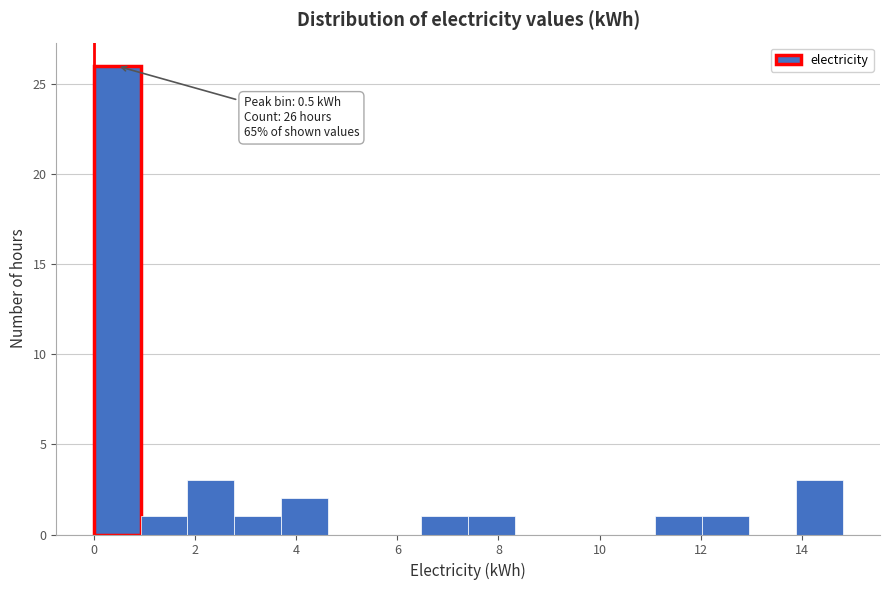

Over which range of the x-axis is the bar tallest?

0.0 to 1.0